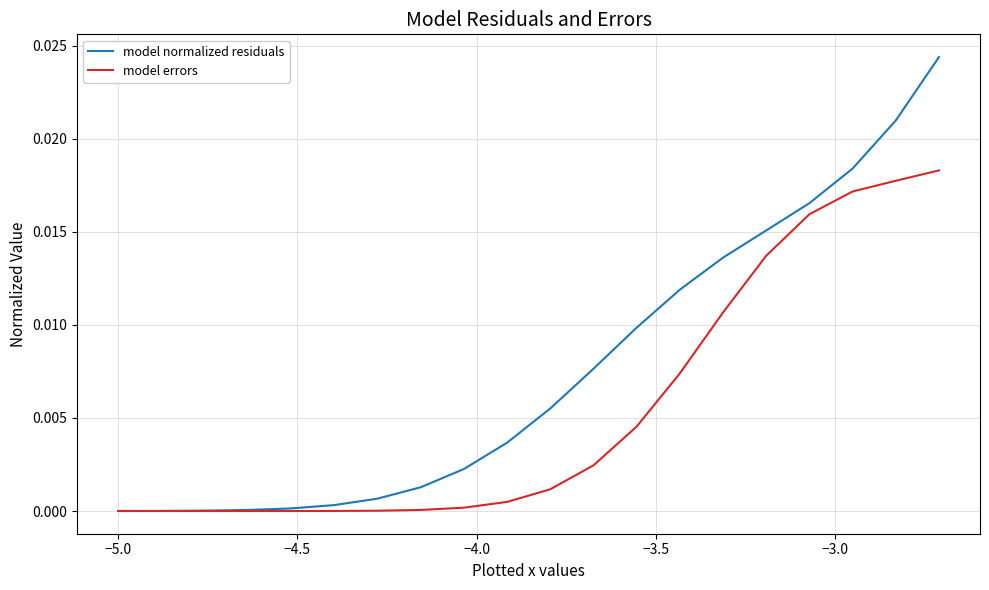

Count the number of categories in the chart.

20